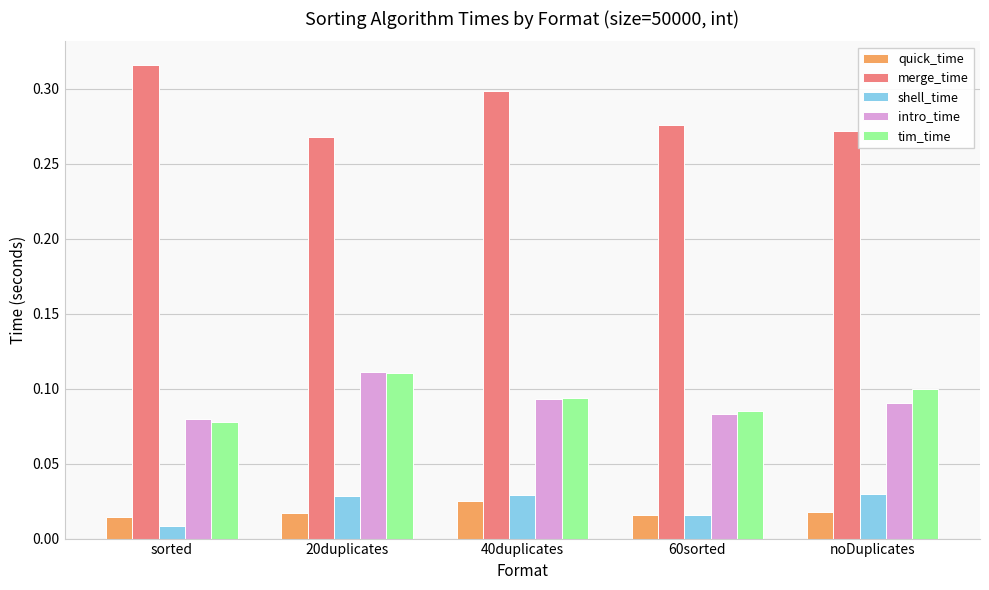

How many groups of bars are there?

5